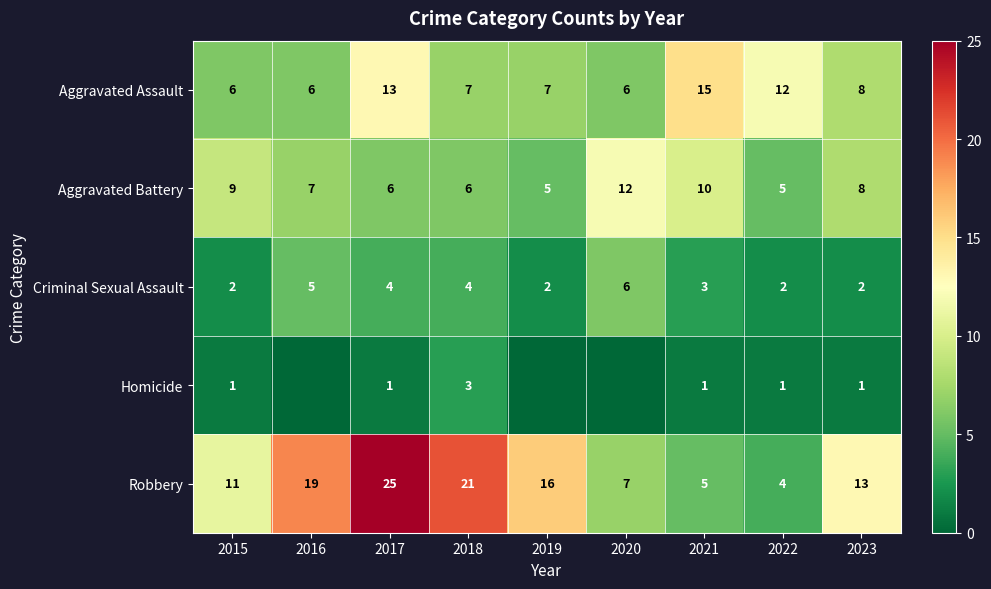

What is the total value across all series at 2020?

31